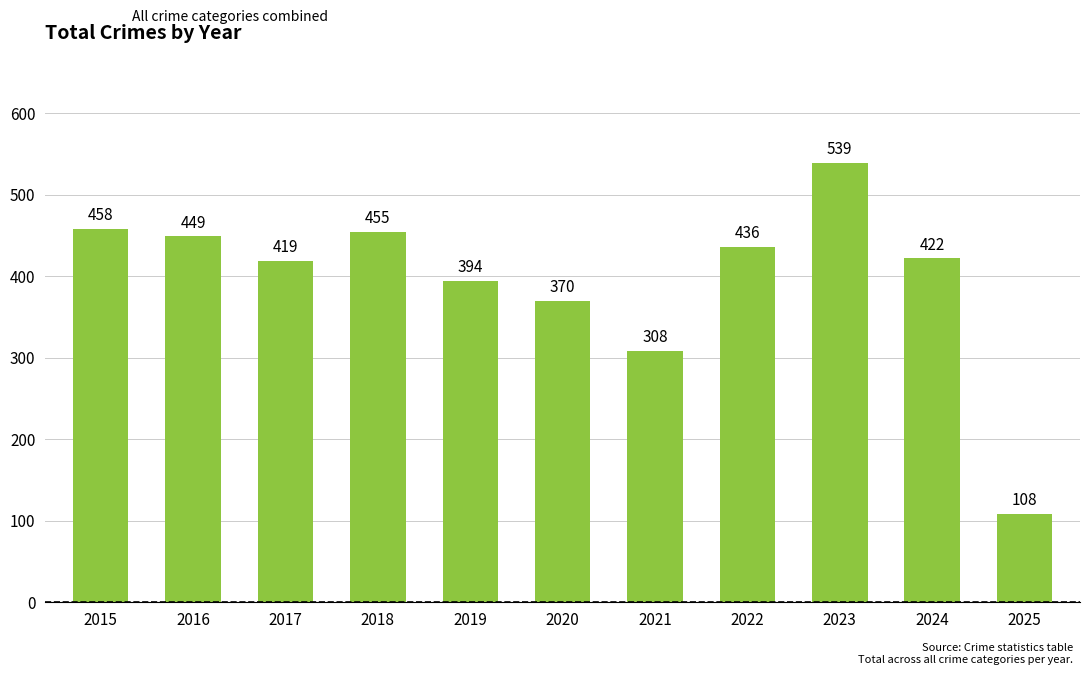

Reading left to right, list all the values displayed in this chart.

458	449	419	455	394	370	308	436	539	422	108